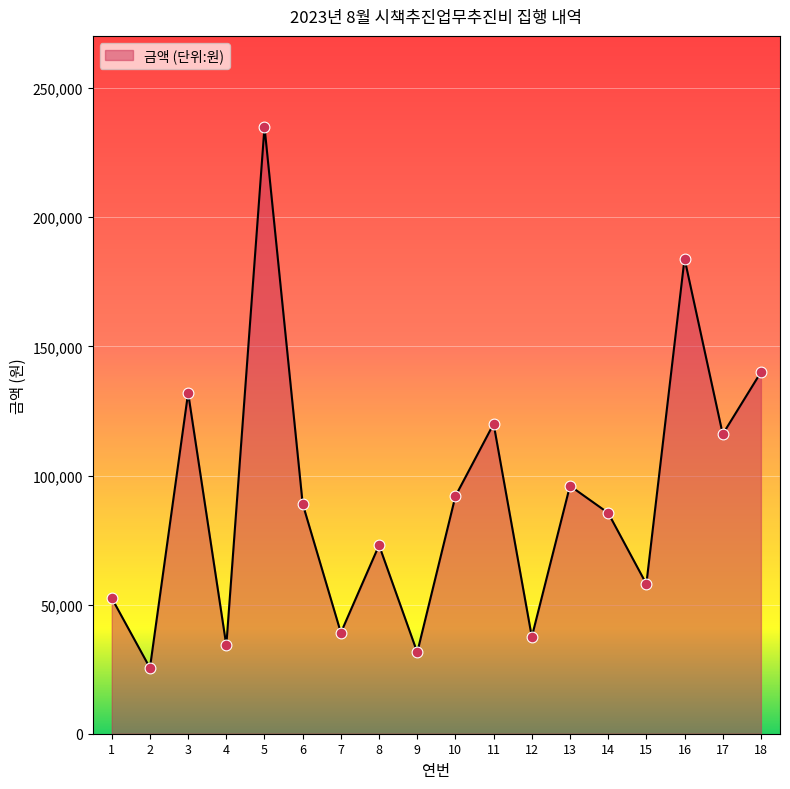

What is the ratio of the value at 12 to the value at 2?

1.5